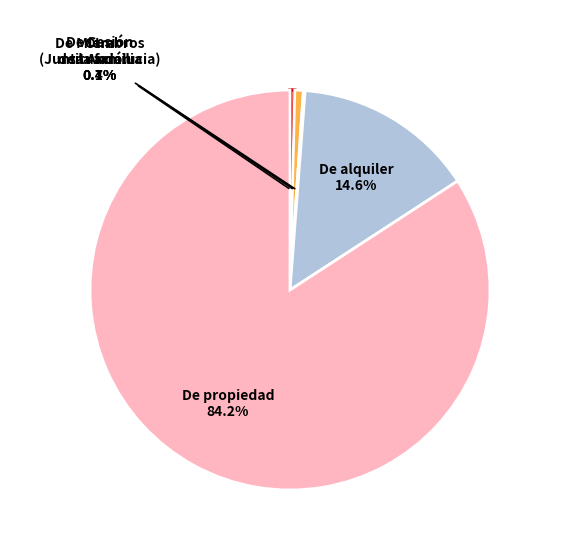

Is there any slice that represents more than half of the pie?

Yes